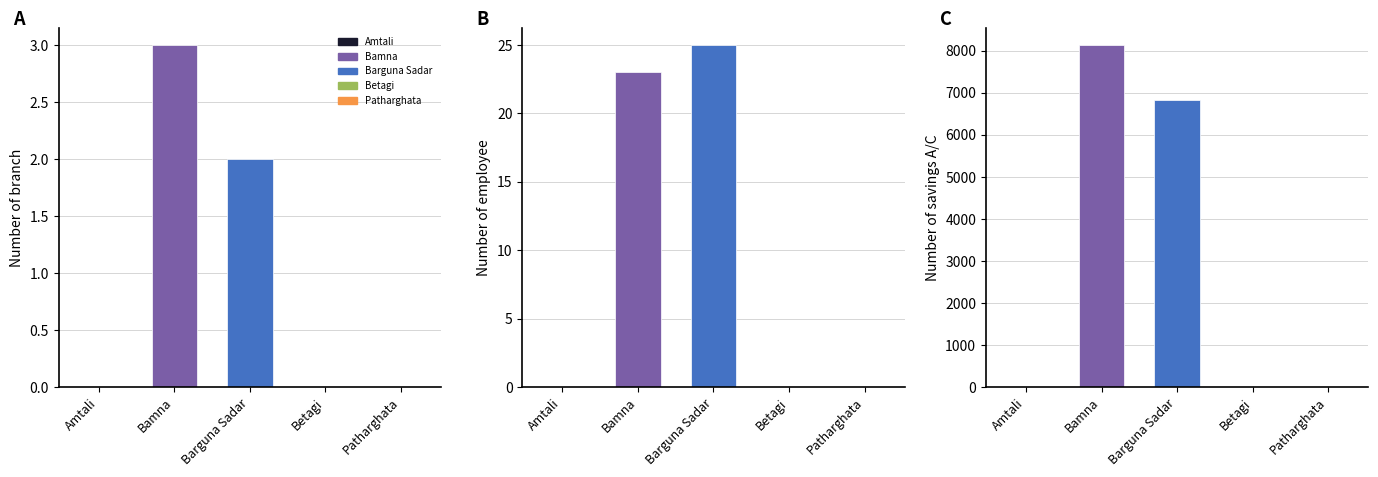

The Number of savings A/C series shows -5165 at Amtali. True or false?

False